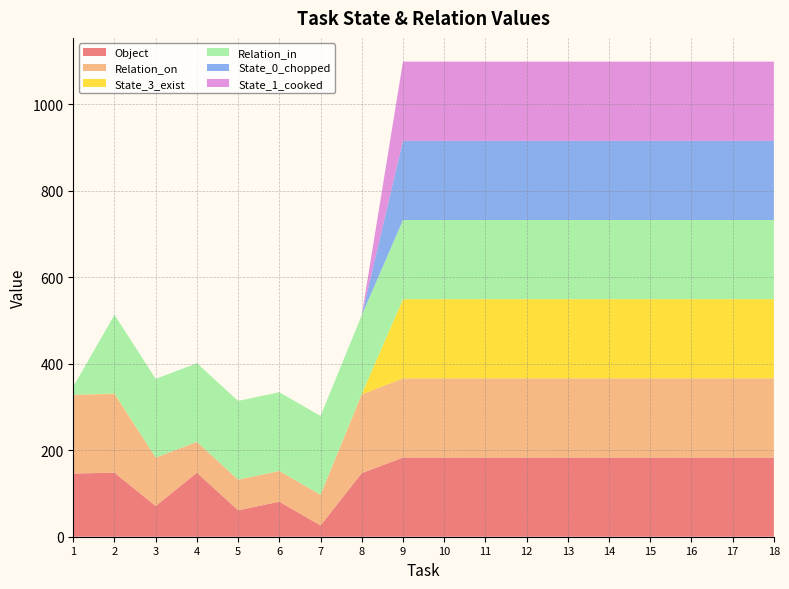

Reading left to right, extract all data points from this chart.

Object: 1=146	2=148	3=71	4=148	5=61	6=81	7=26	8=147	9=183	10=183	11=183	12=183	13=183	14=183	15=183	16=183	17=183	18=183
Relation_on: 1=182	2=182	3=112	4=71	5=71	6=71	7=71	8=182	9=183	10=183	11=183	12=183	13=183	14=183	15=183	16=183	17=183	18=183
State_3_exist: 1=0	2=1	3=0	4=0	5=0	6=0	7=0	8=1	9=183	10=183	11=183	12=183	13=183	14=183	15=183	16=183	17=183	18=183
Relation_in: 1=19	2=182	3=182	4=182	5=182	6=182	7=182	8=182	9=183	10=183	11=183	12=183	13=183	14=183	15=183	16=183	17=183	18=183
State_0_chopped: 1=0	2=0	3=0	4=0	5=0	6=0	7=0	8=0	9=183	10=183	11=183	12=183	13=183	14=183	15=183	16=183	17=183	18=183
State_1_cooked: 1=0	2=0	3=0	4=0	5=0	6=0	7=0	8=0	9=183	10=183	11=183	12=183	13=183	14=183	15=183	16=183	17=183	18=183